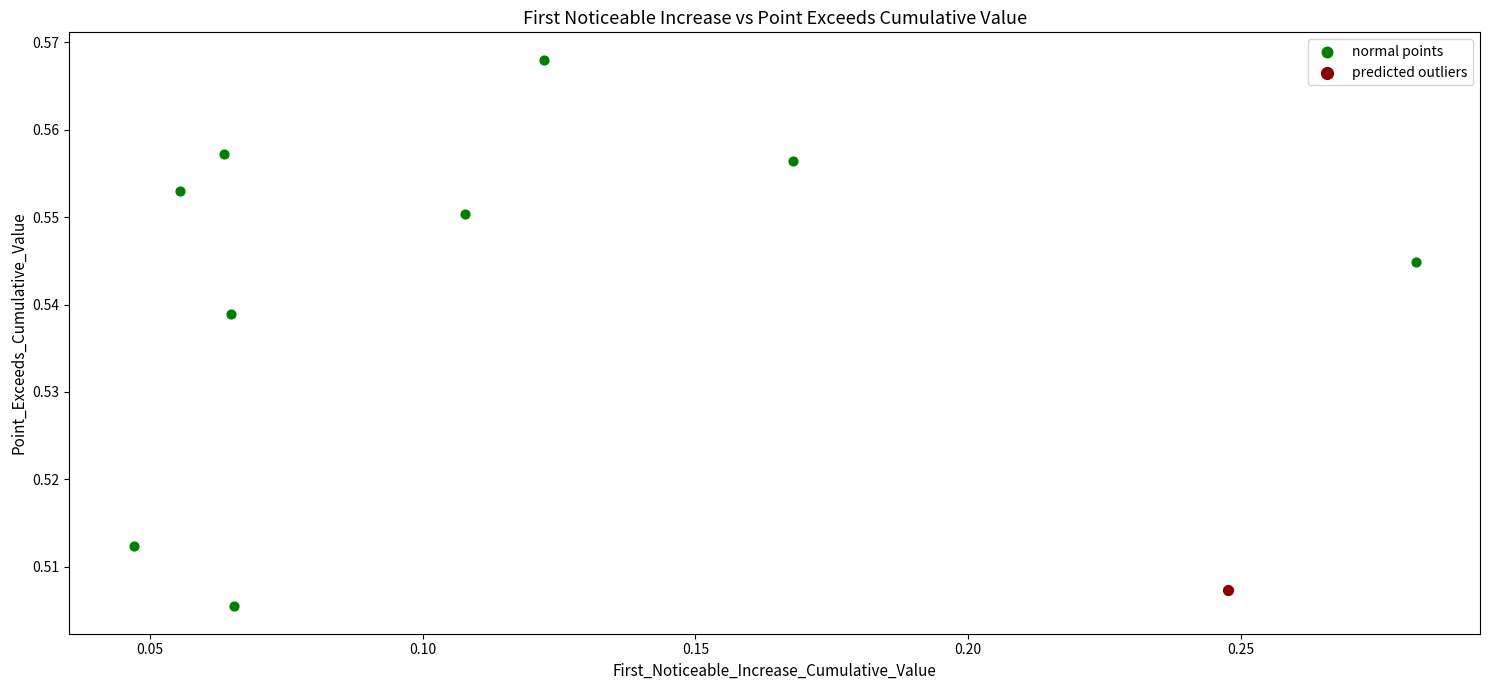

What are all the series names shown in the legend?

normal points, predicted outliers